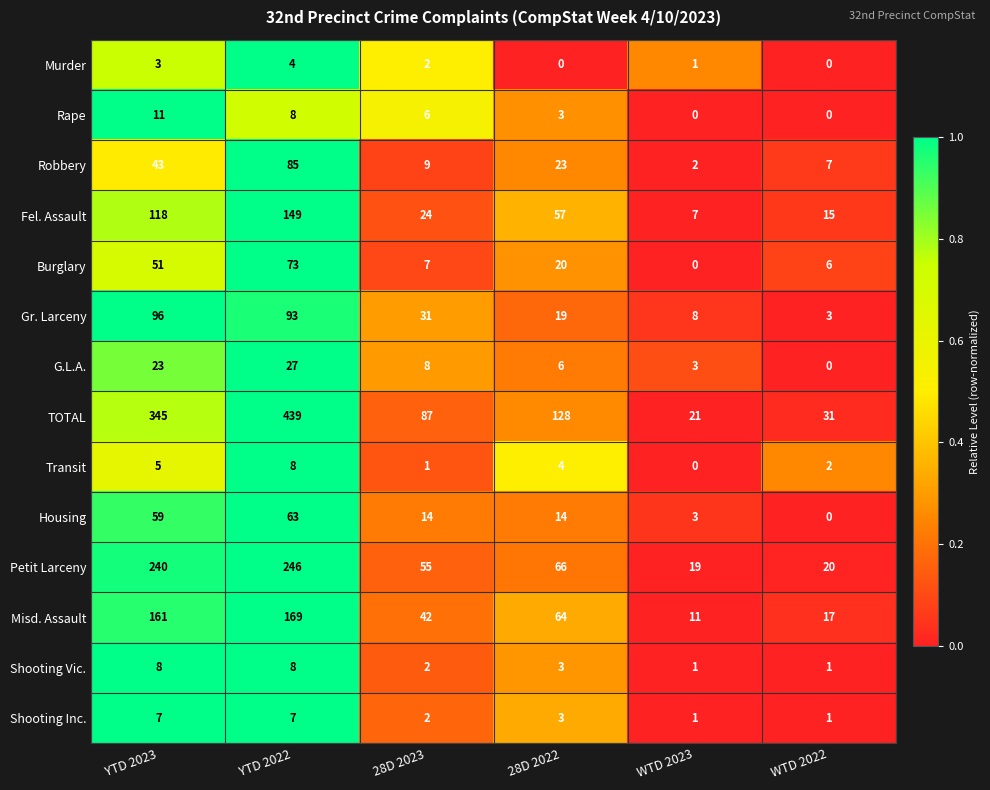

At which category is the sum across all series the highest?

YTD 2022